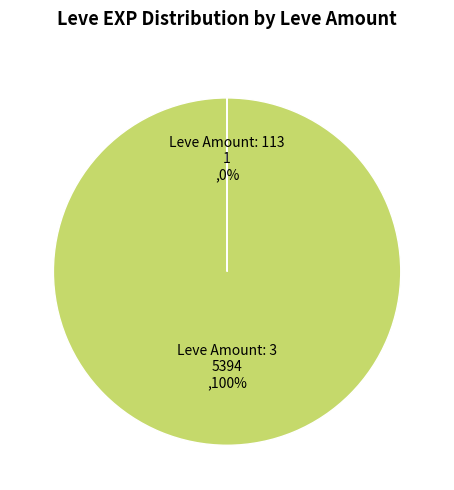

To the nearest percent, what is the average slice percentage?

50%